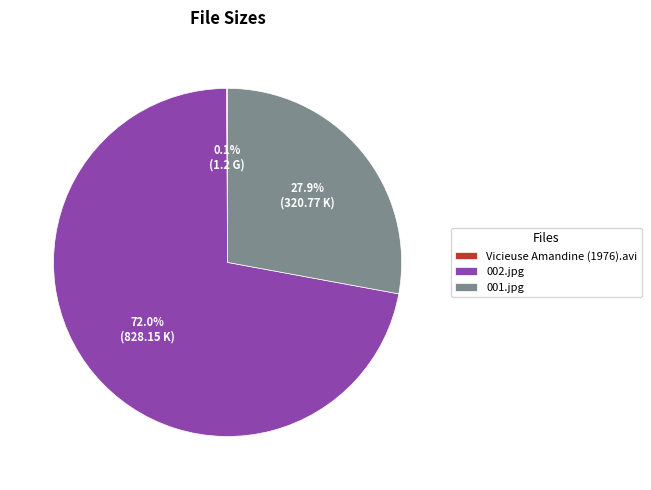

Which slice is the largest?

002.jpg